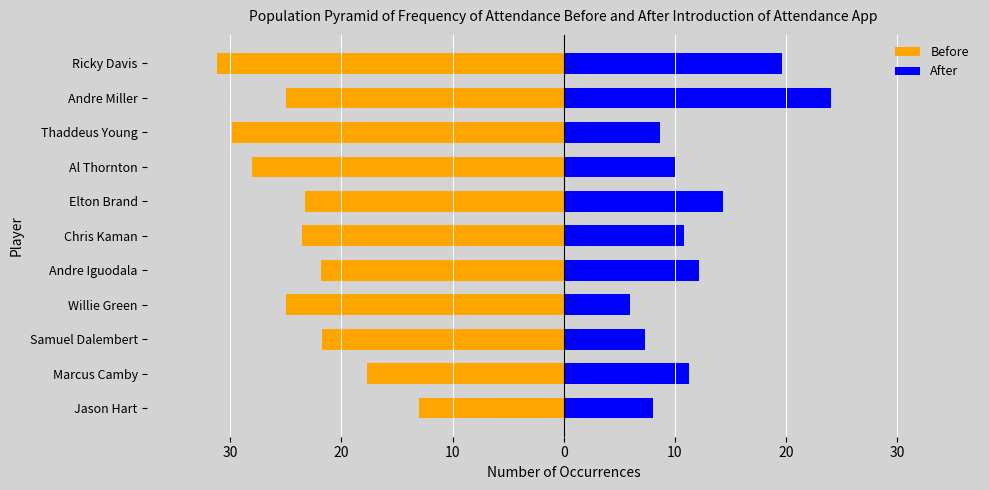

How many bars are there in total?

22